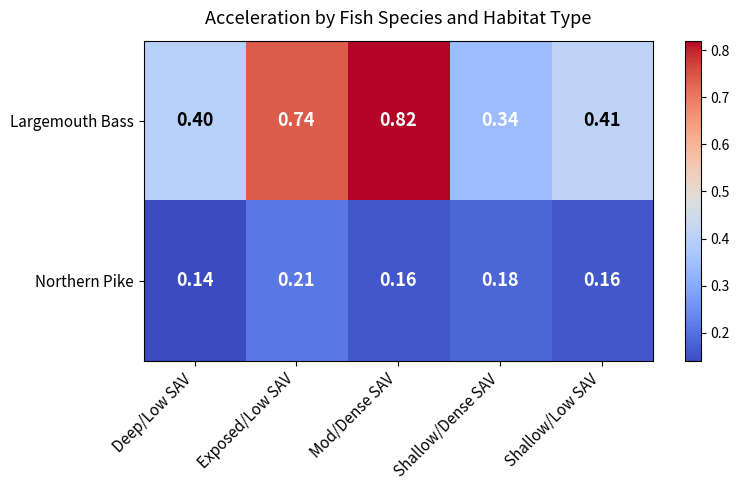

At which category is the sum across all series the highest?

Mod/Dense SAV